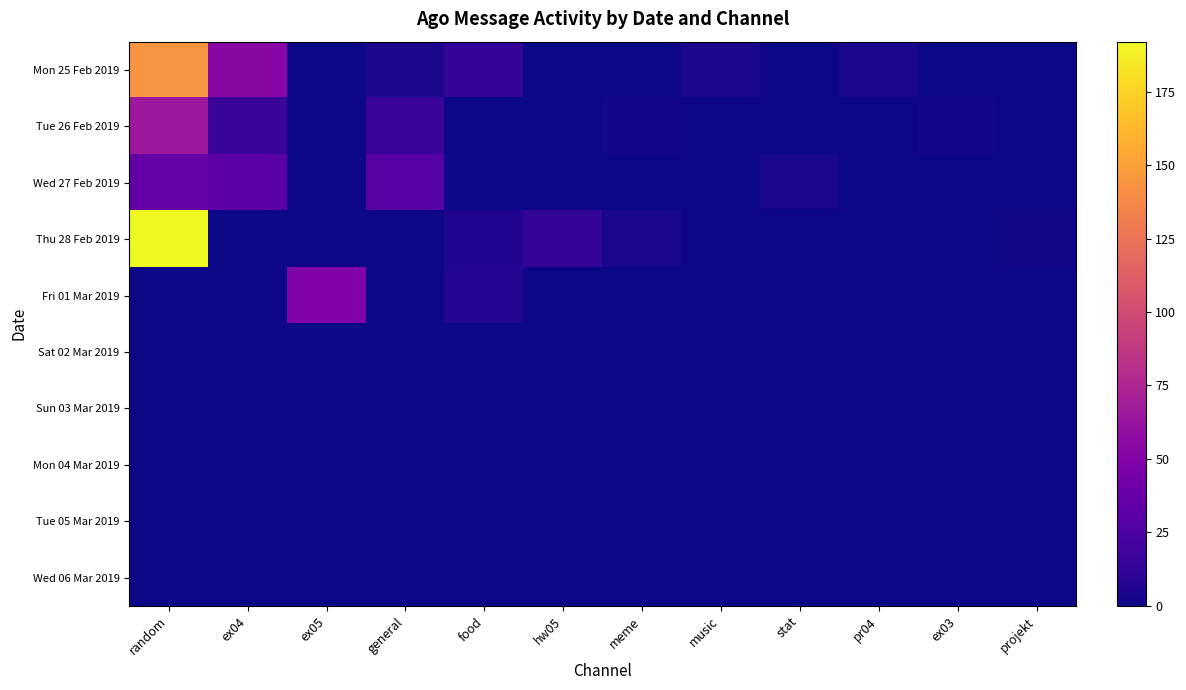

Which series changed the most between ex05 and music?

Fri 01 Mar 2019